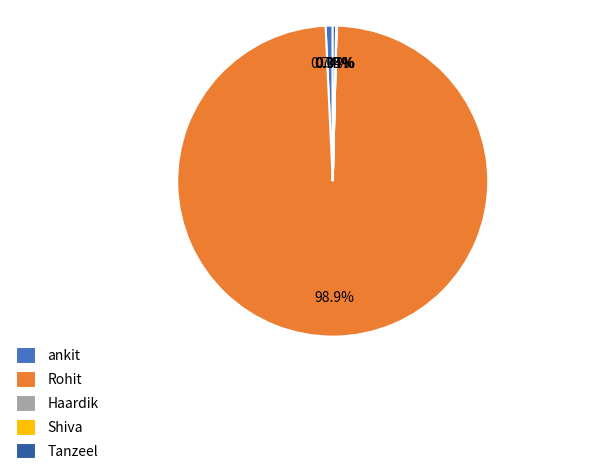

Combined, do Tanzeel and Rohit account for over 50%?

Yes